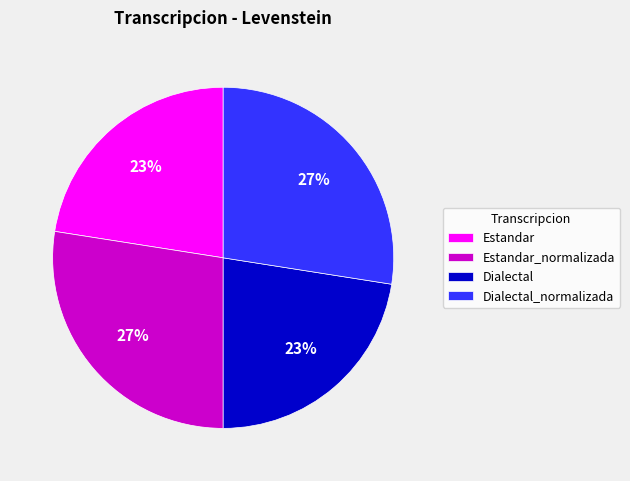

How many slices are in this pie chart?

4